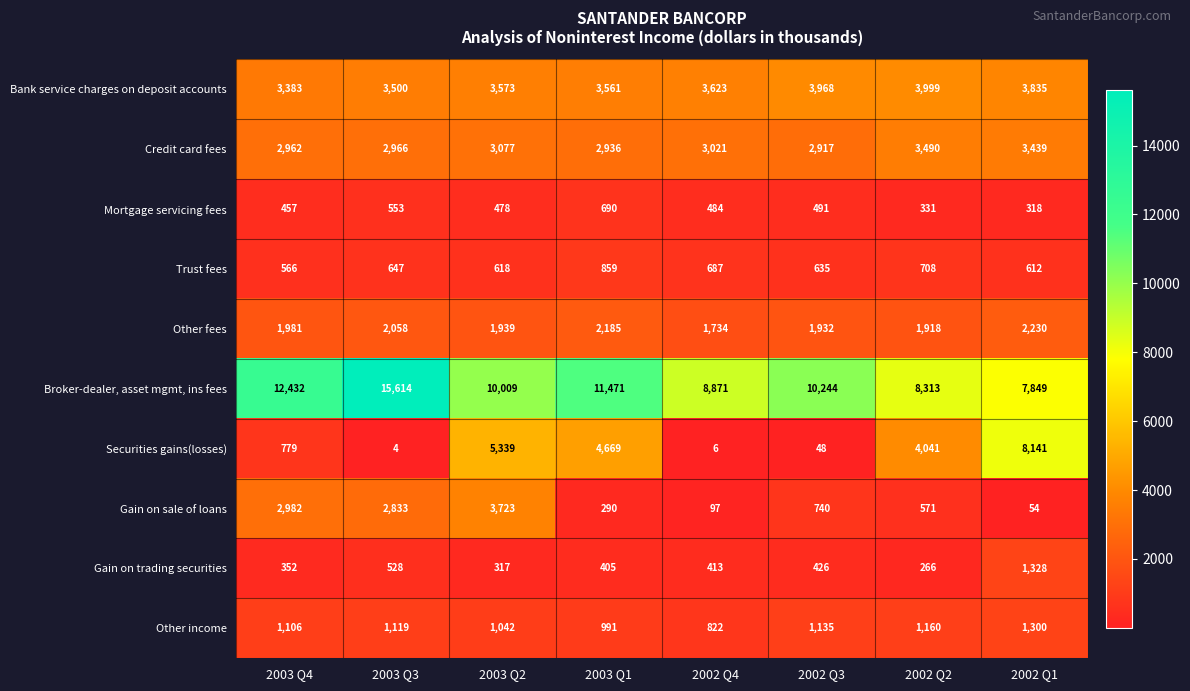

What is the average value of the Securities gains(losses) series?

2878